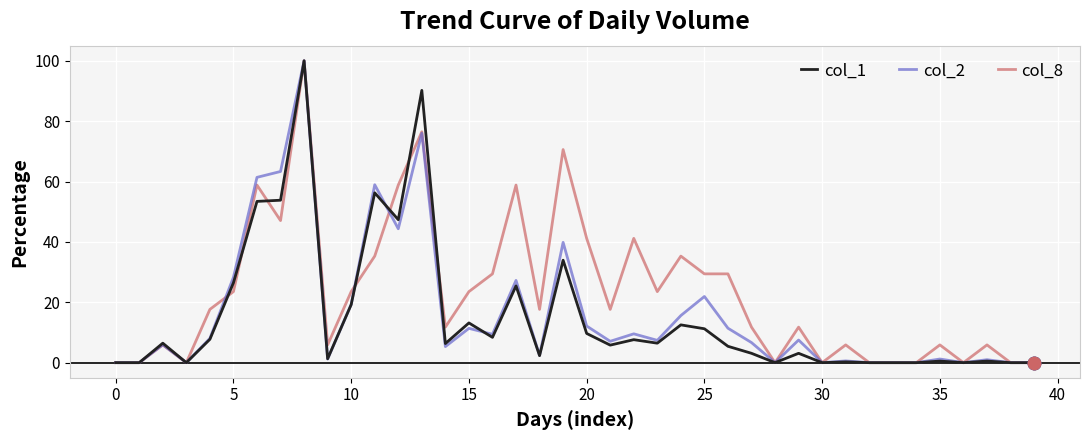

What is the greatest value displayed?

100.0